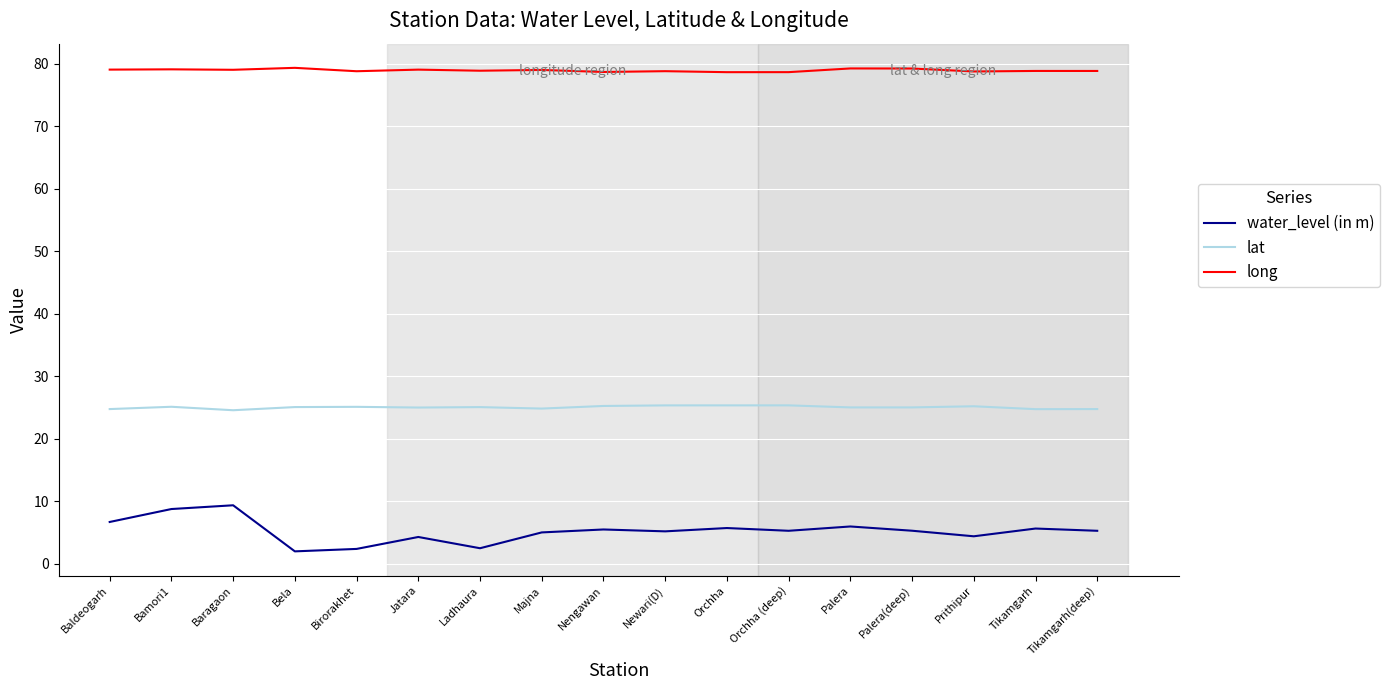

What is the spread (max minus min) of values at Ladhaura?

76.4